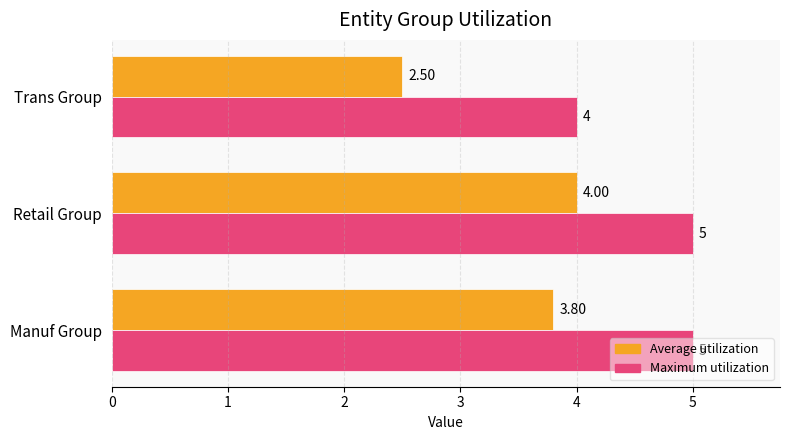

Rank the series by their maximum value, from lowest to highest.

Average utilization, Maximum utilization